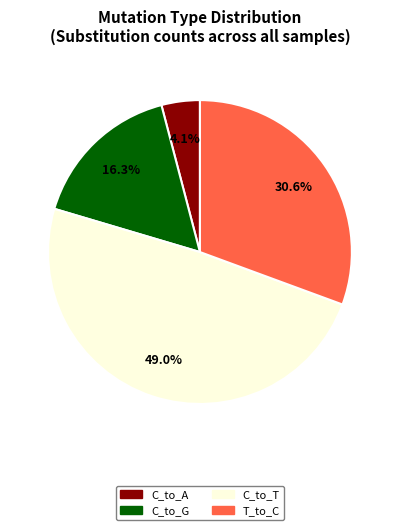

To the nearest percent, what is the difference between the largest and smallest slice percentages?

45%